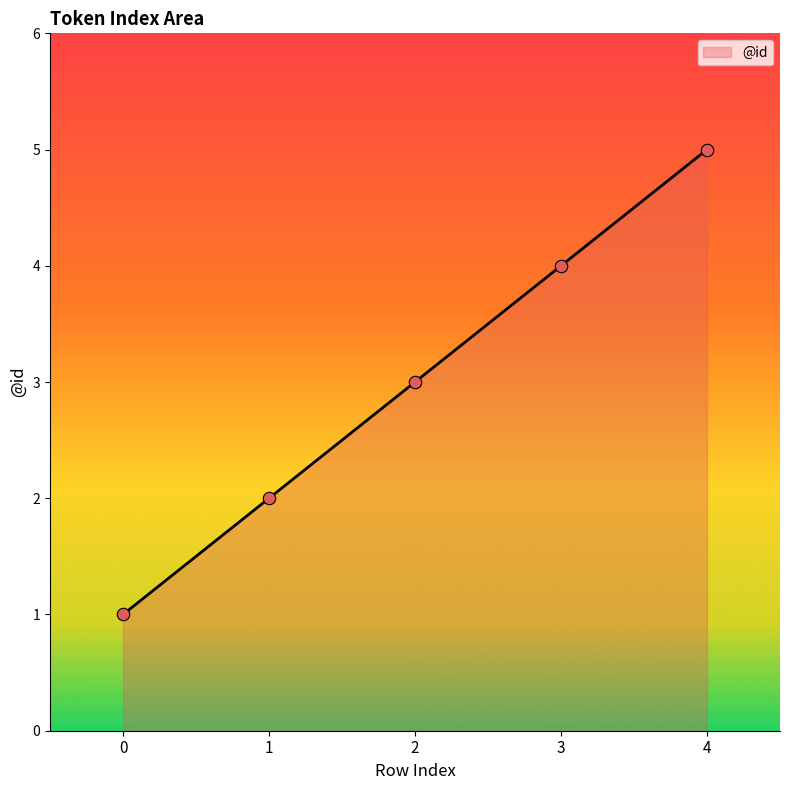

What is the change in value from 3 to 4?

+1